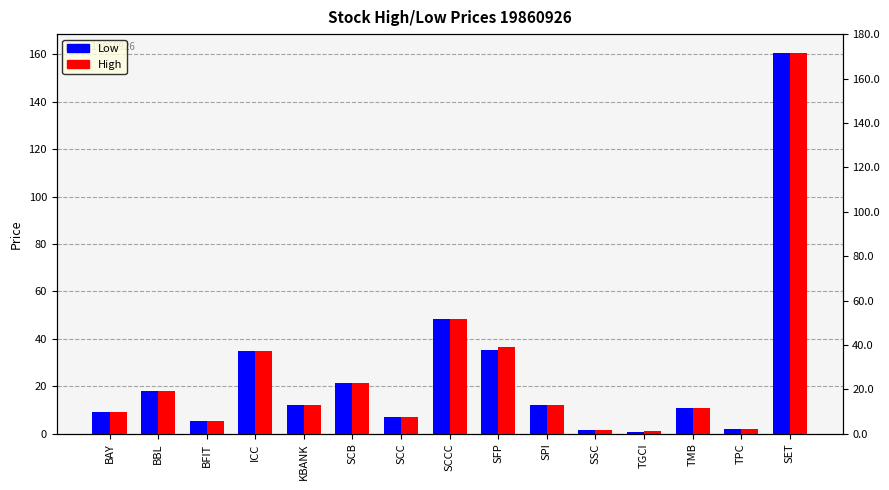

Is the value of High at SCC greater than the value of Low at KBANK?

No